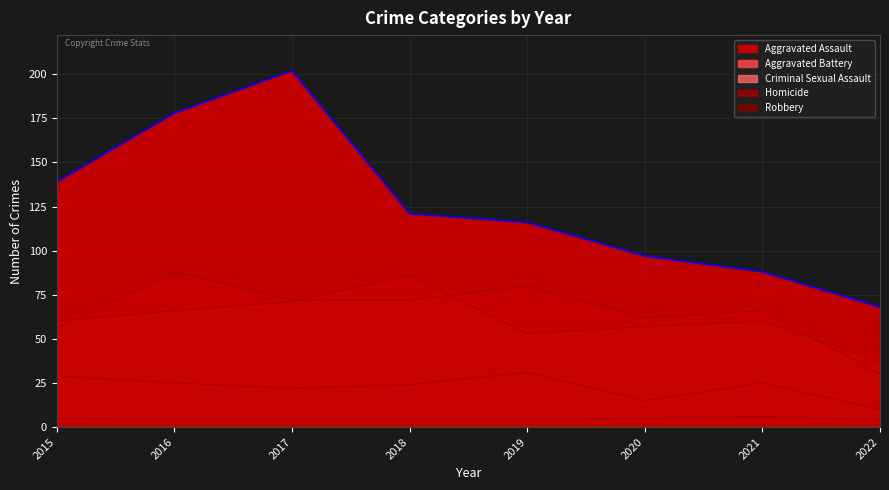

What is the value of the Robbery point at the 3rd from the left?

202